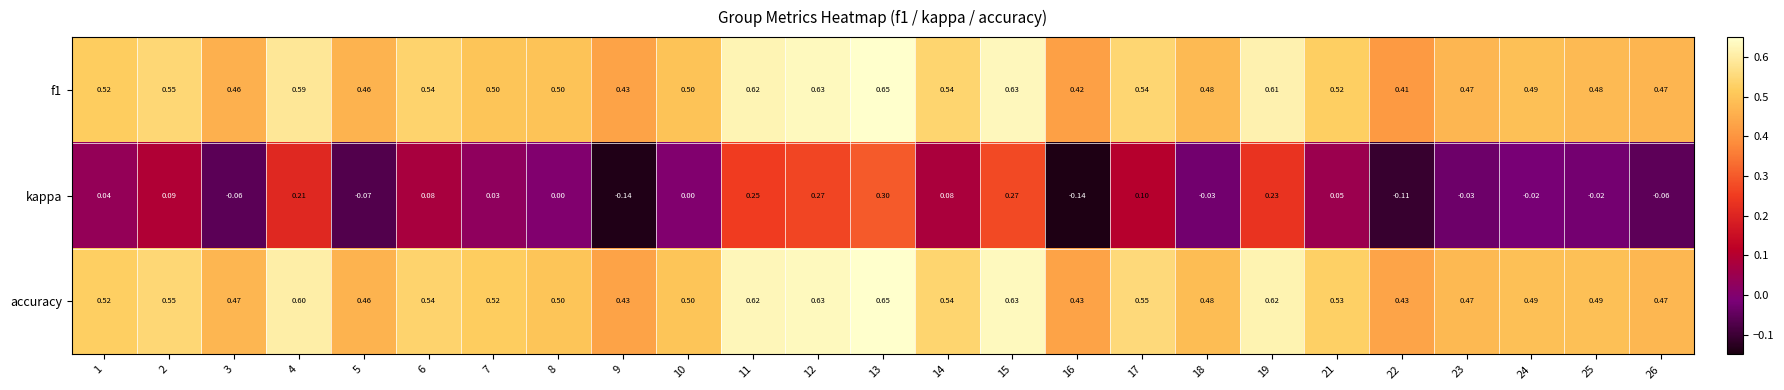

Between 5 and 21, which series saw the biggest shift?

kappa